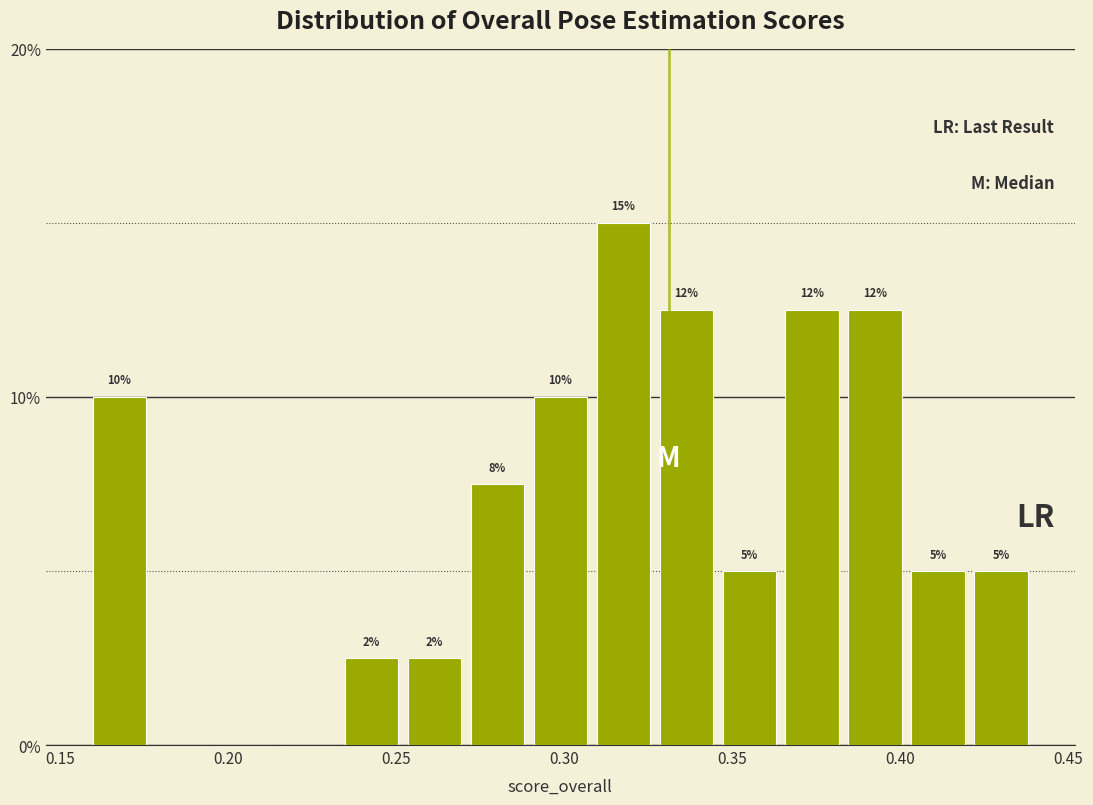

Read against the x-axis, roughly where is the centre of the tallest bar?

0.320